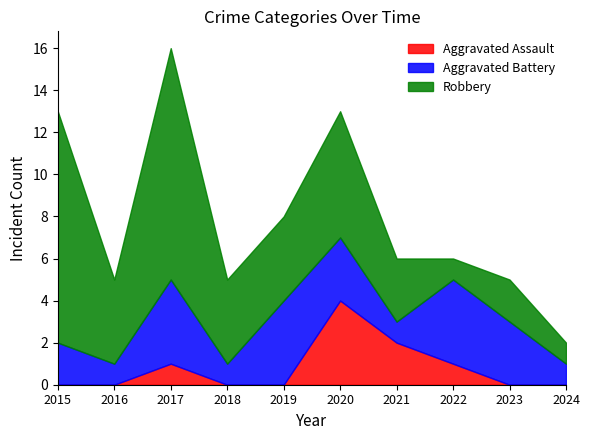

How many values in Aggravated Assault are above zero?

4